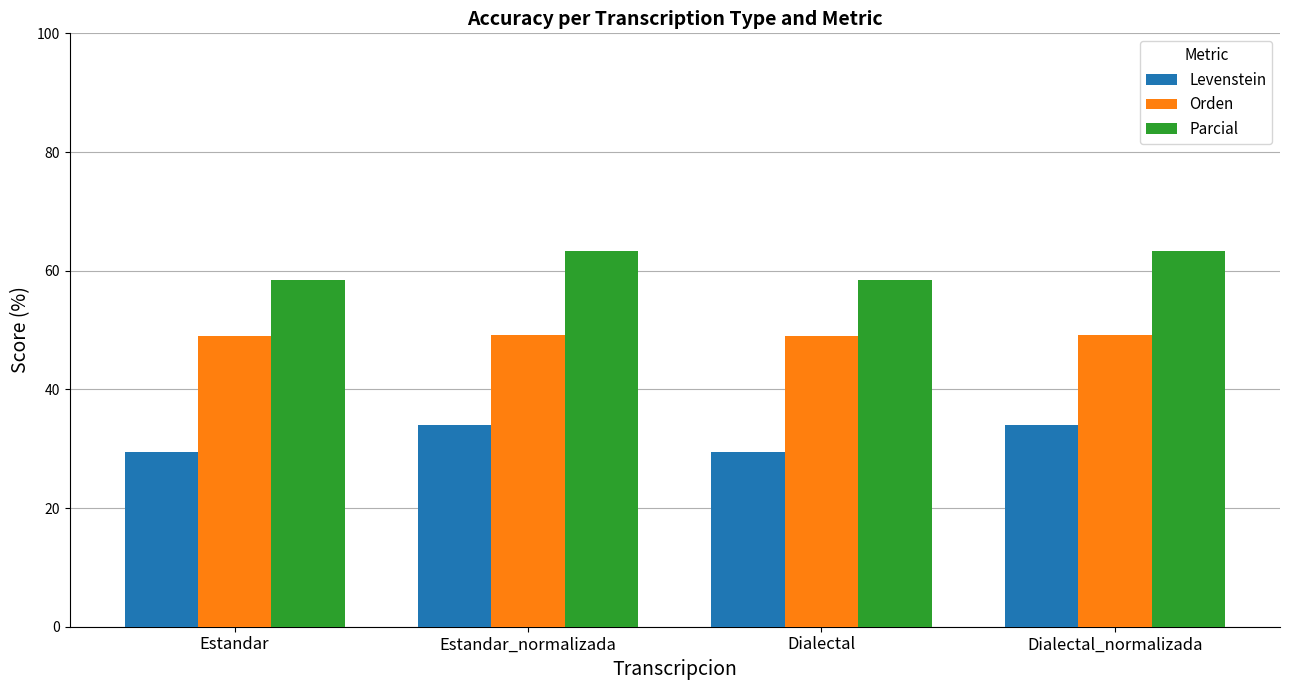

The Levenstein series shows 34.0 at Dialectal_normalizada. True or false?

True